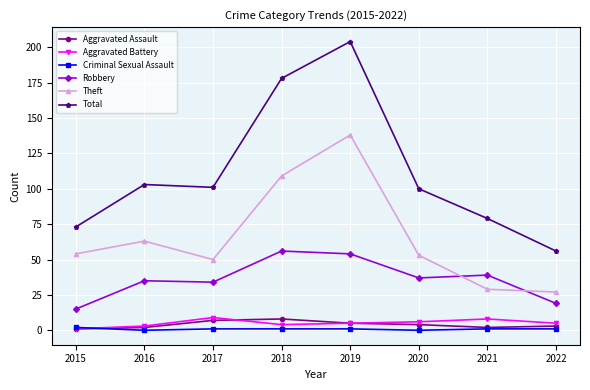

What is the average value of the Total series?

112